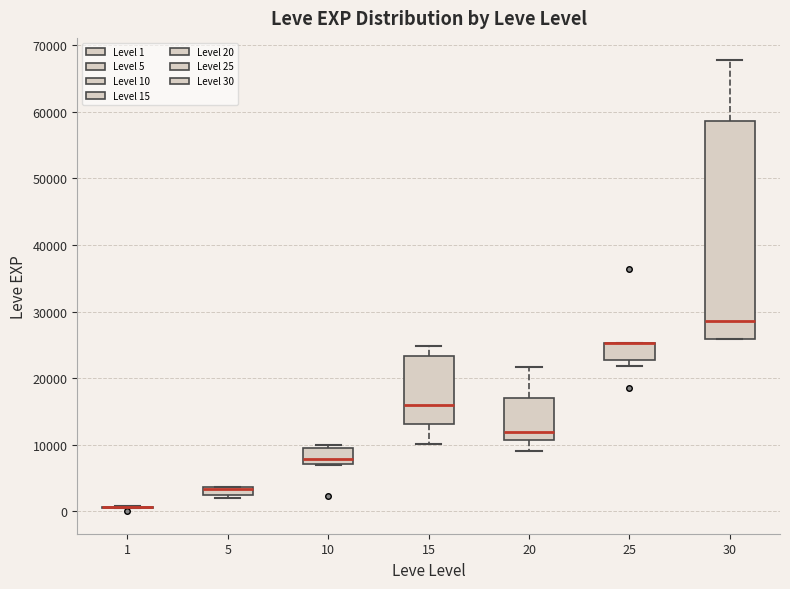

Which box is the tallest, from its lower edge to its upper edge?

30